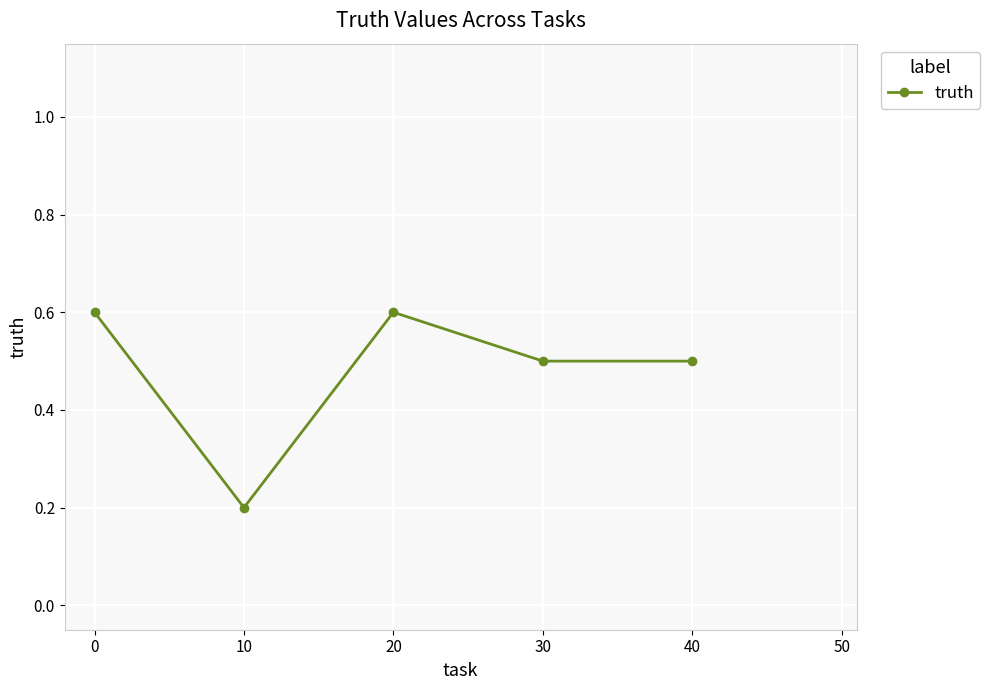

True or false: the data shows 0.2 at 10.

True